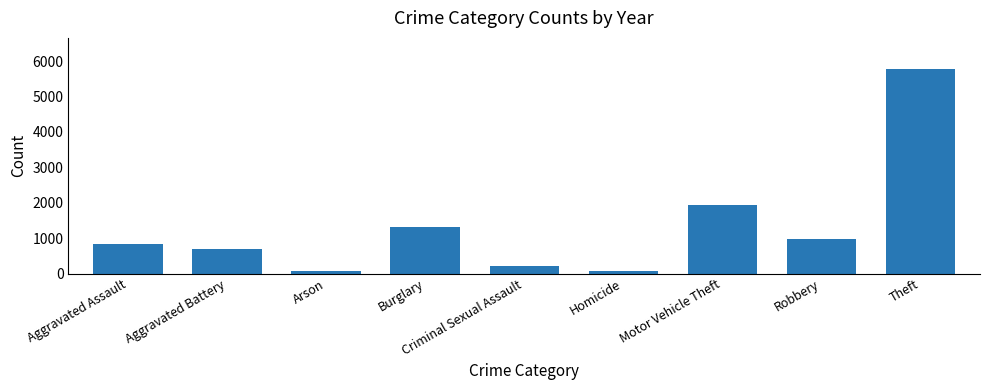

Does the chart contain stacked bars?

No